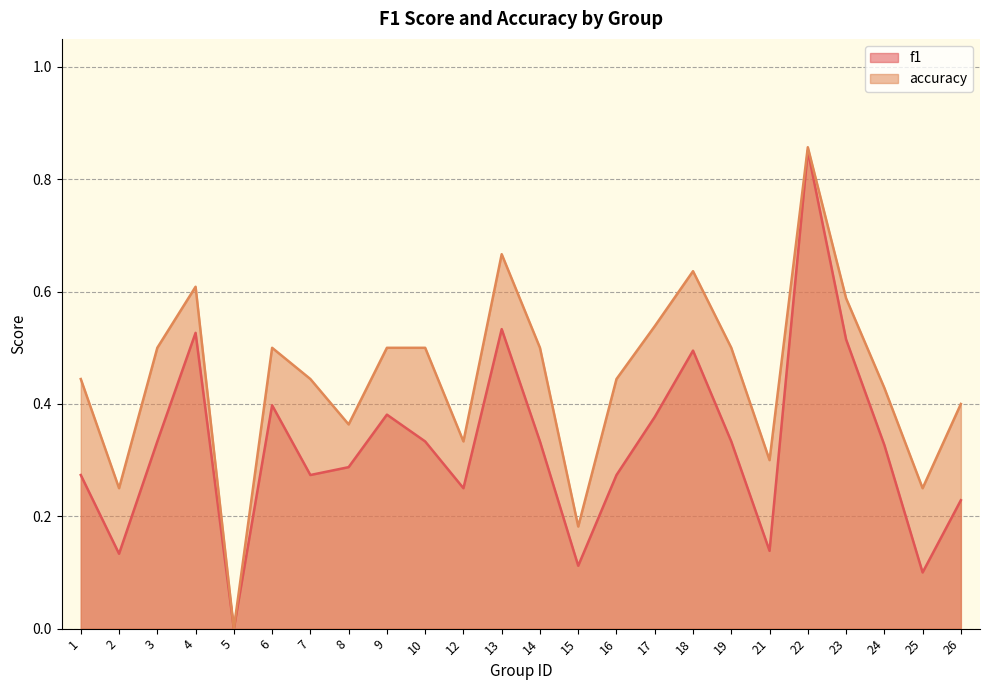

What are all the series names shown in the legend?

f1, accuracy